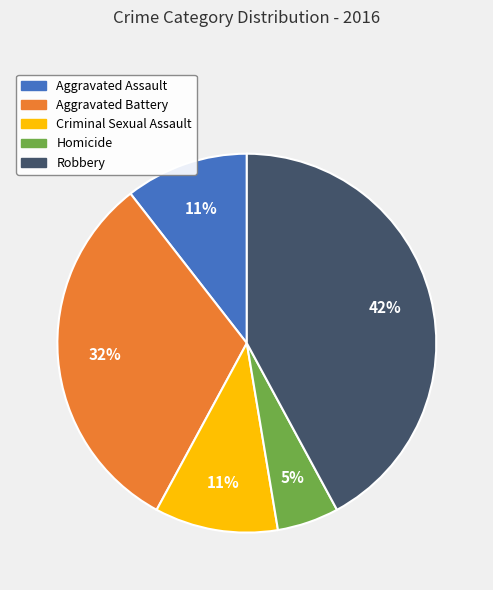

Does Aggravated Assault represent more than half of the total?

No